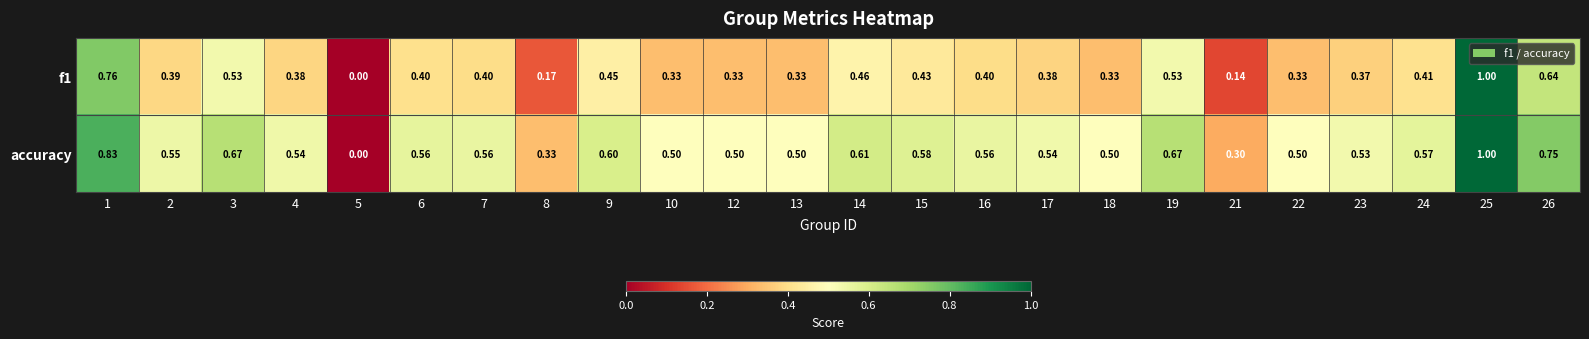

At 8, list the series in order from smallest to largest.

f1, accuracy